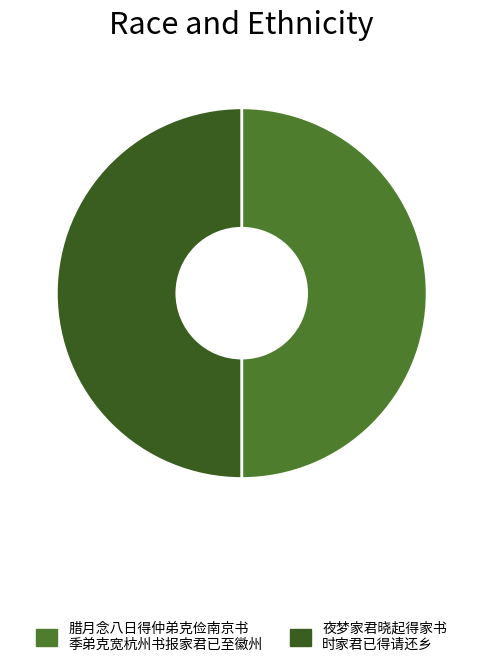

How many slices are in this pie chart?

2